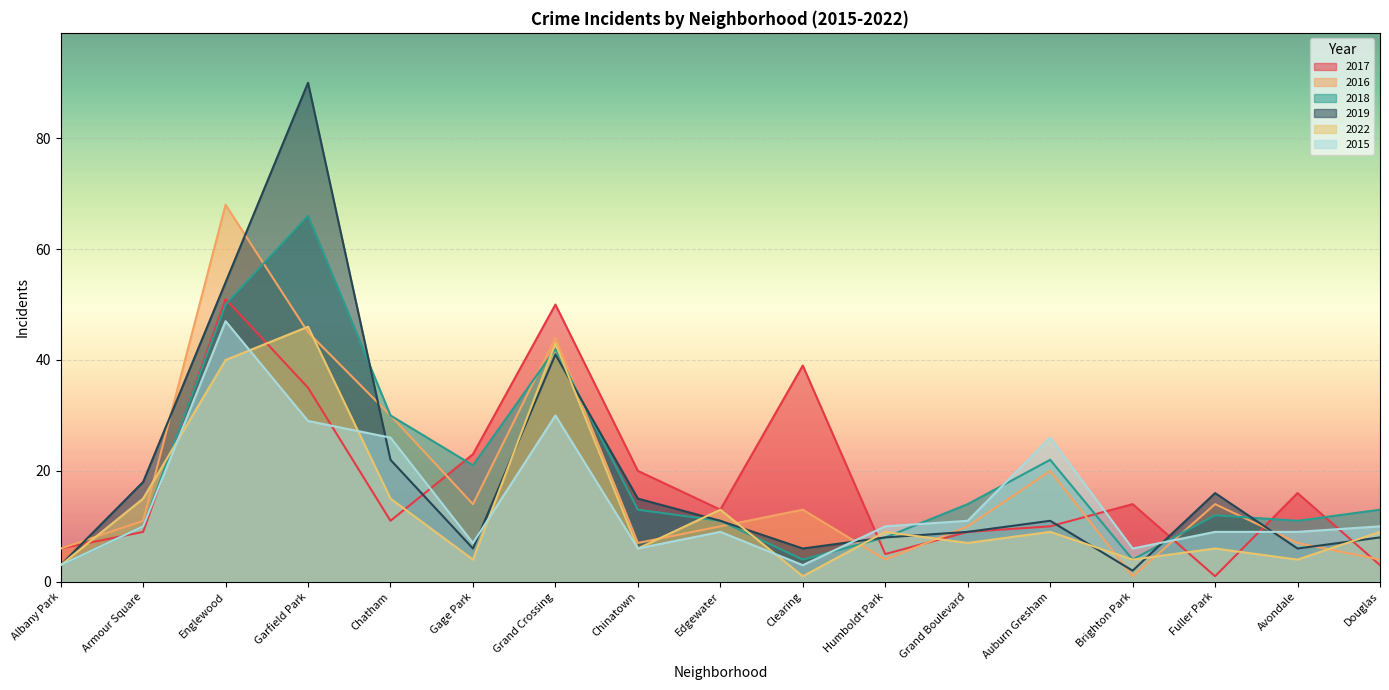

Which category has the lowest value across all series?

Fuller Park